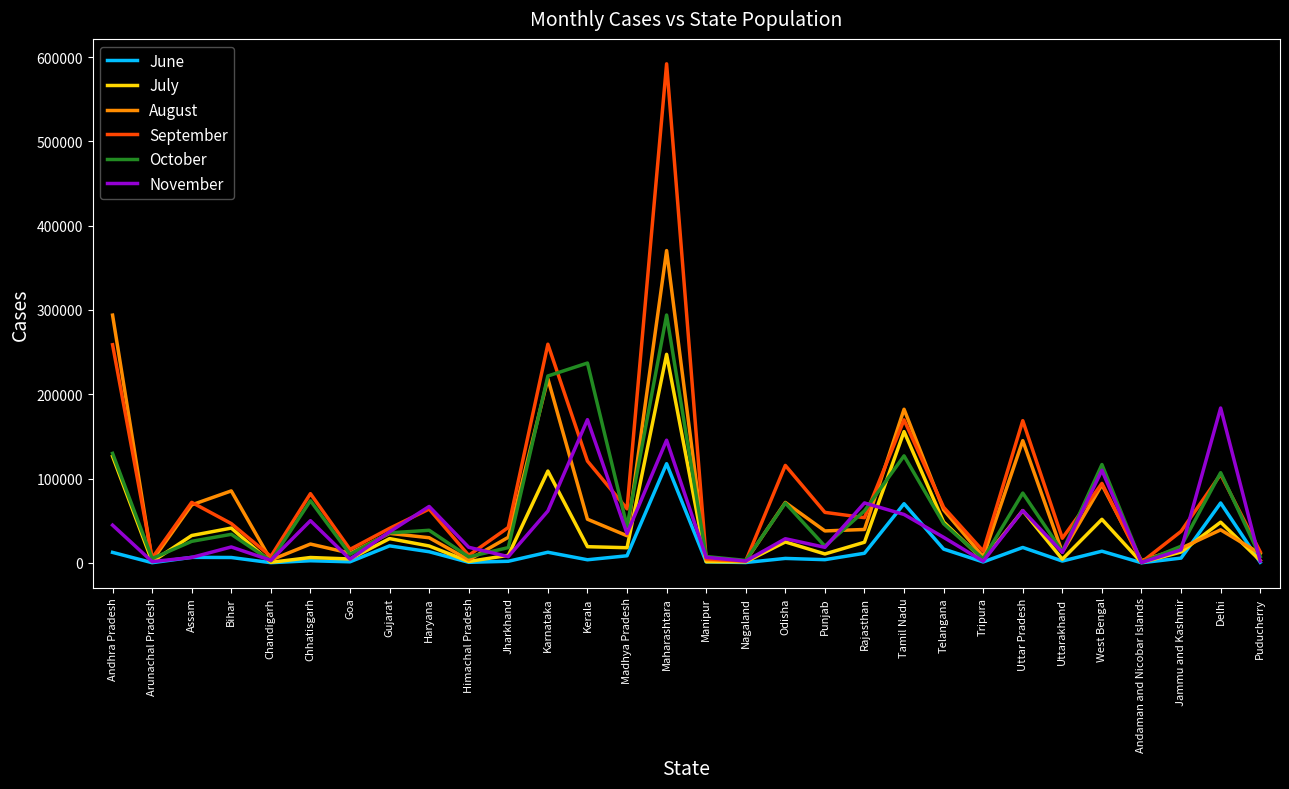

Rank the series by their maximum value, from lowest to highest.

June, November, July, October, August, September